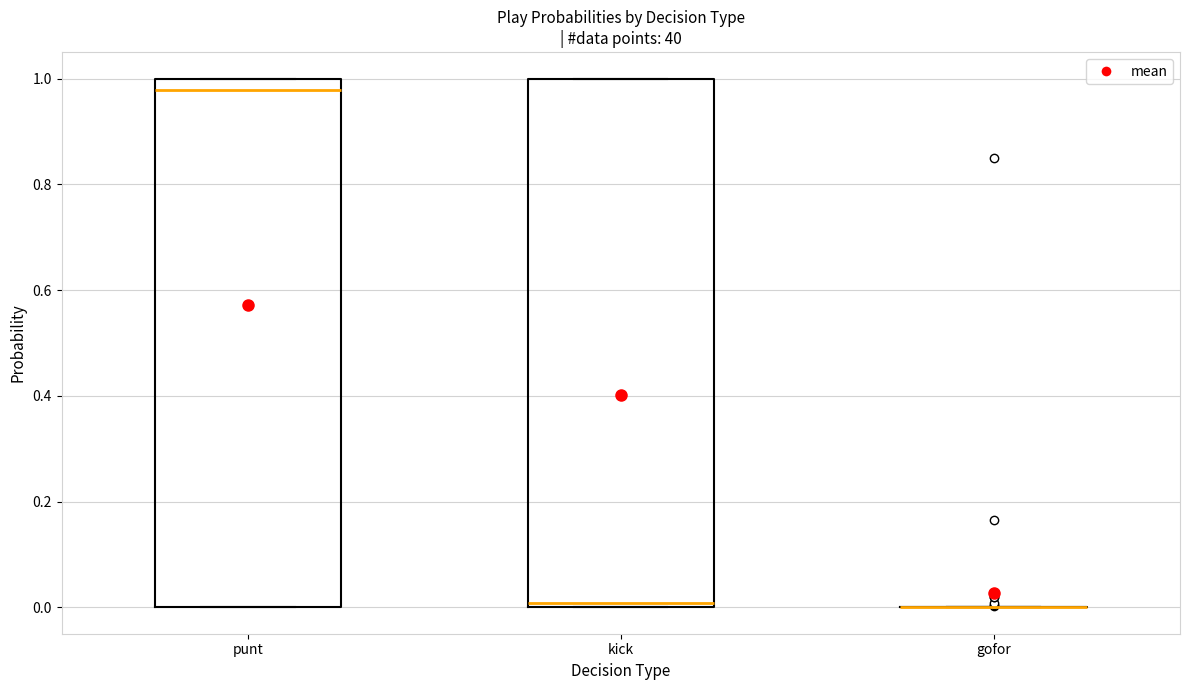

Reading left to right, transcribe this box plot: for each box, give where its median line is, the range the box spans, and where its two whiskers end, as read against the y-axis. The values are not printed on the chart, so give them approximately, as read against the axis.

punt: median 0.98, box 0.00 to 1.00, whiskers 0.00 to 1.00
kick: median 0.00 (just above the box's lower edge), box 0.00 to 1.00, whiskers 0.00 to 1.00
gofor: box collapsed to a line at 0.00, whiskers 0.00 to 0.00